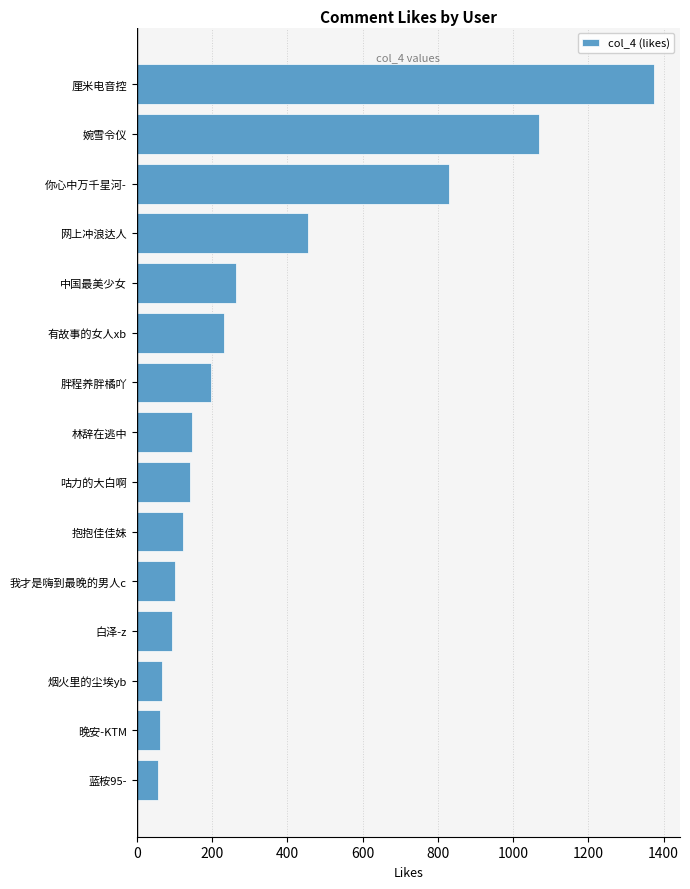

What is the label of the 1st bar from the bottom?

蓝桉95-